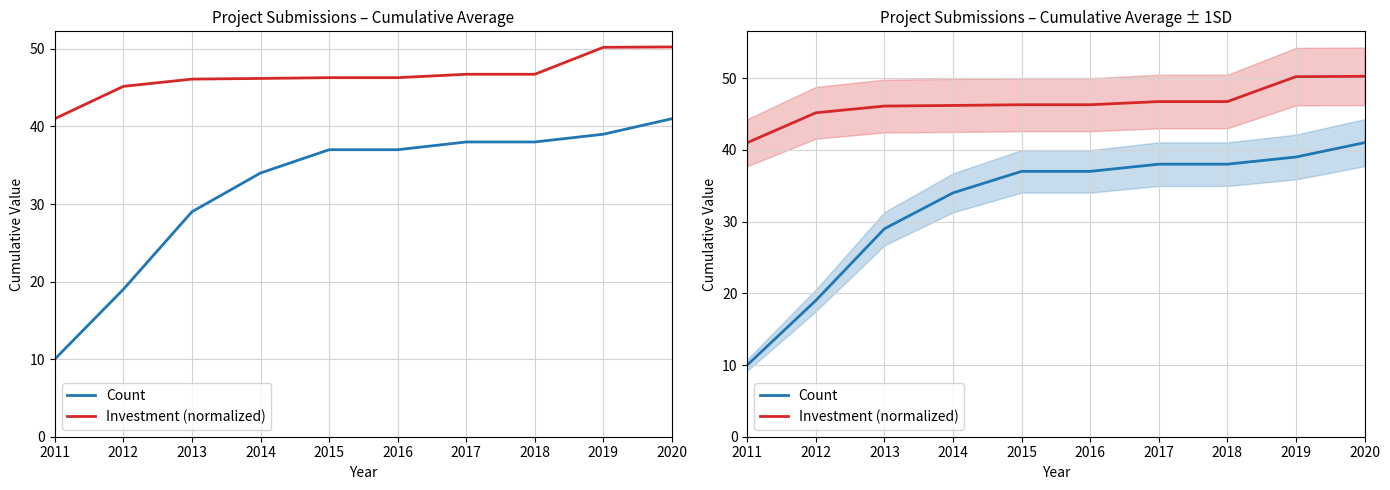

What is the difference between the second highest and minimum values in the Count series?

29.0